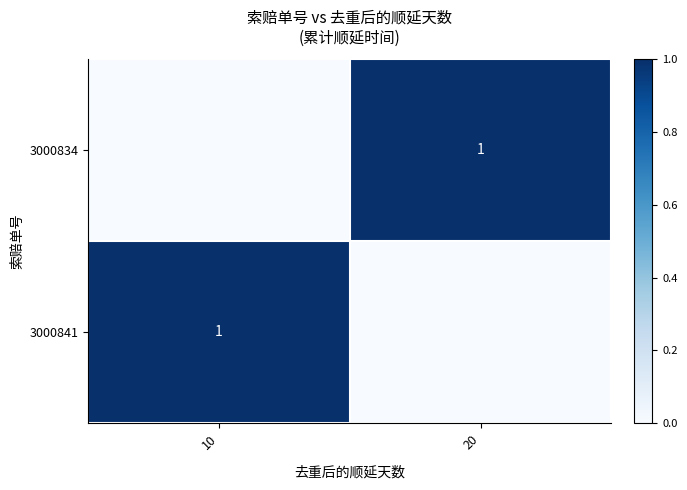

True or false: 3000841 has a value of 0 at 10.

False